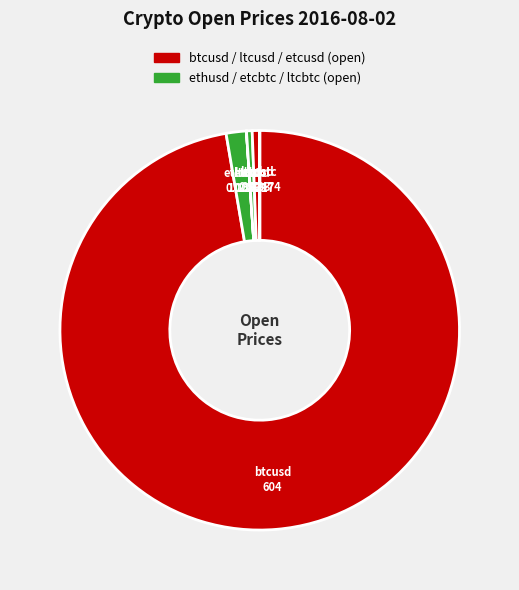

Which category has the biggest portion of the pie?

btcusd